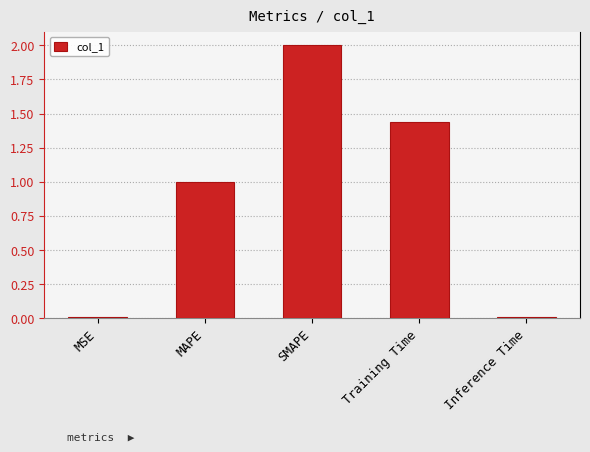

Is it true that the value at SMAPE is 3.2?

False